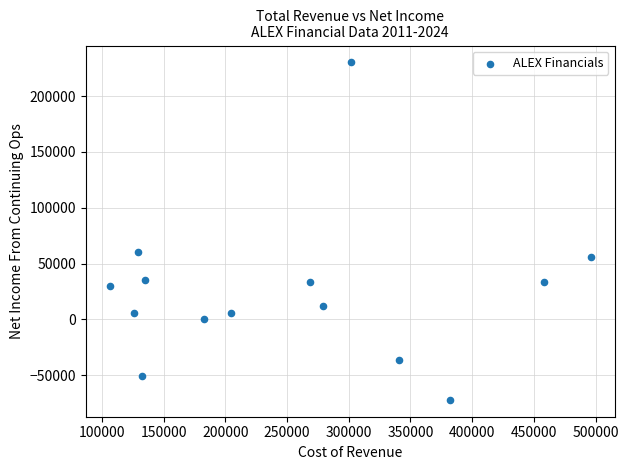

What is the range of X values (max minus min)?

389500